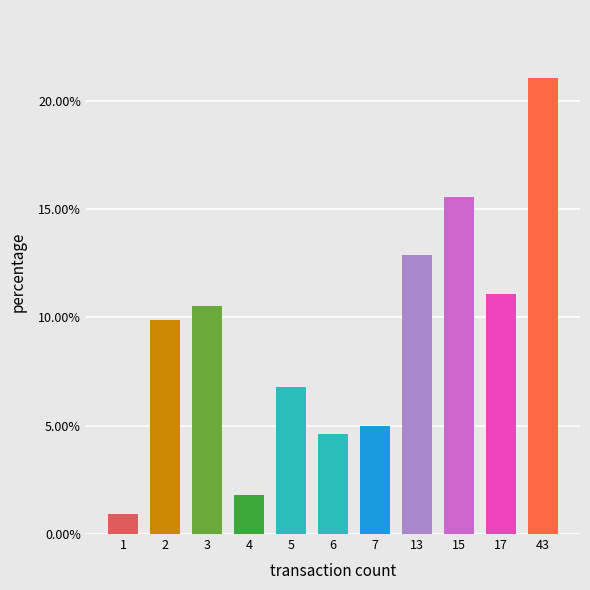

What is the difference between the values at 3 and 7?

5.5